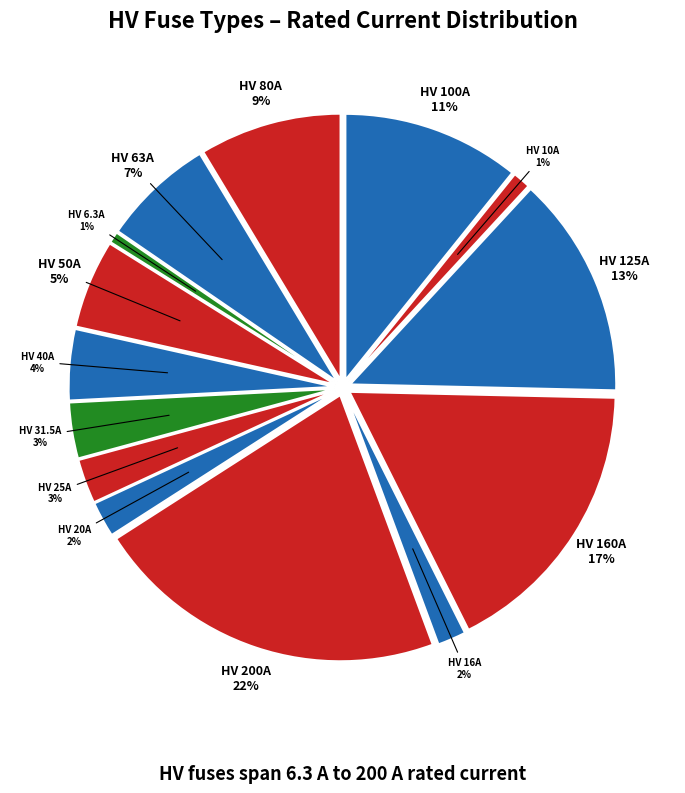

What is the ratio of the value at HV 125A to the value at HV 40A?

3.1